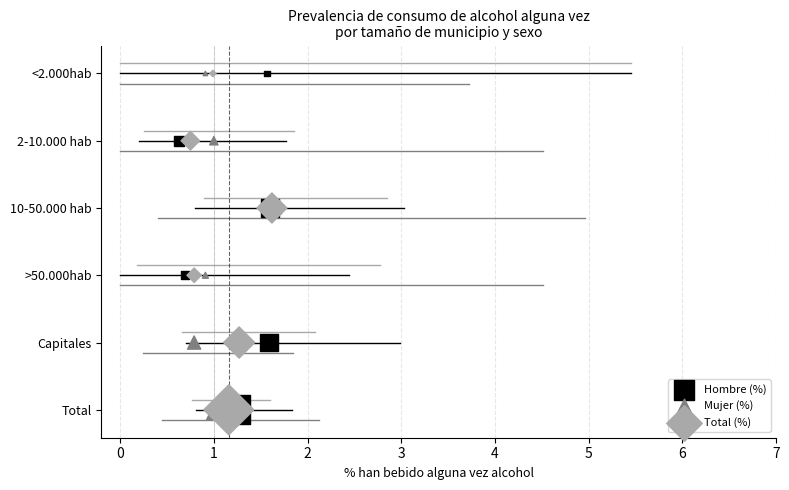

What are all the series names shown in the legend?

Hombre (%), Mujer (%), Total (%)